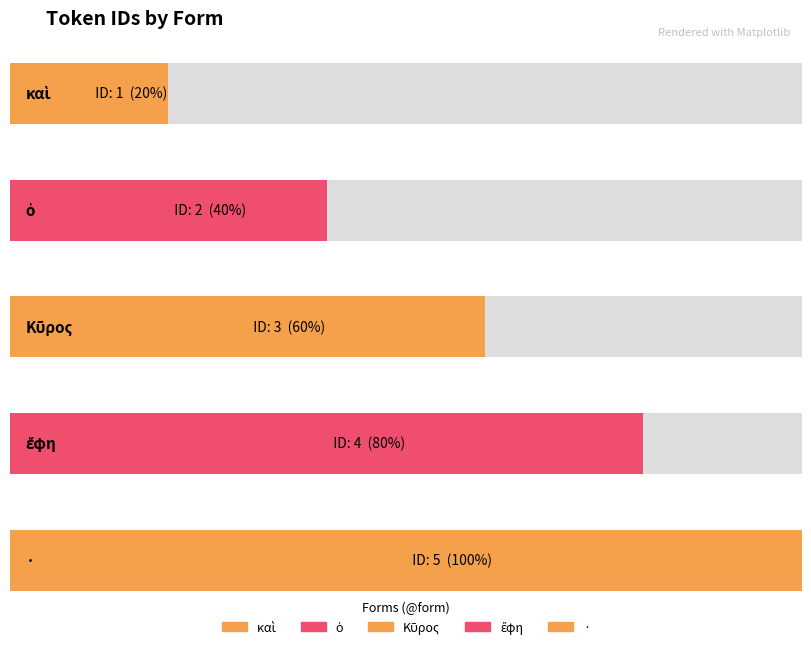

What is the label of the 3rd bar from the right?

Κῦρος